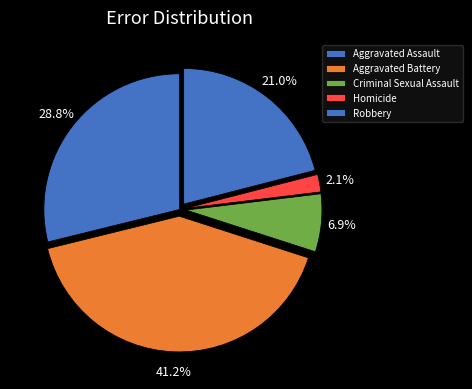

Rank the categories by value from lowest to highest.

Homicide, Criminal Sexual Assault, Robbery, Aggravated Assault, Aggravated Battery